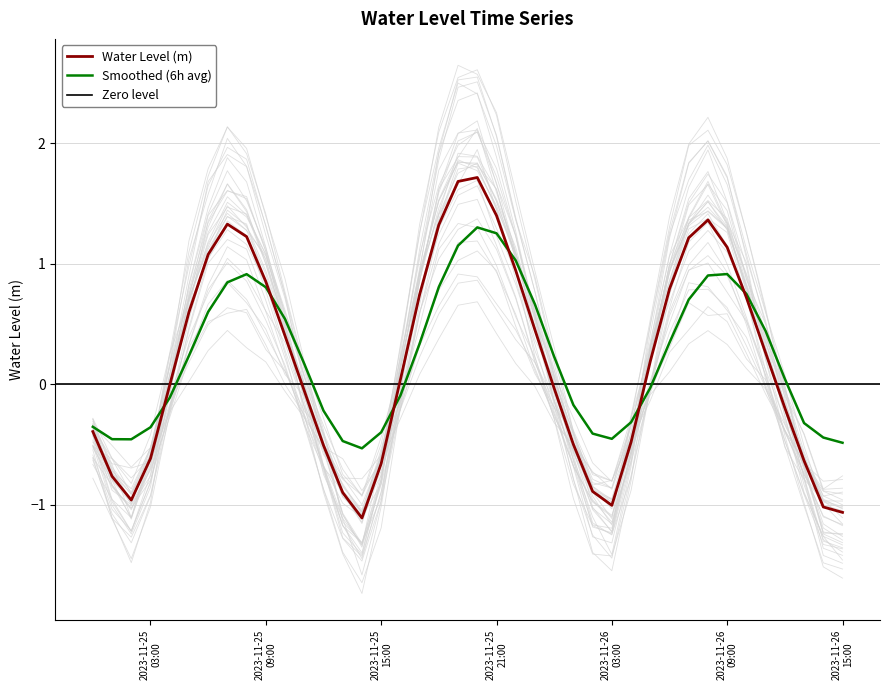

How many values are below zero?

19